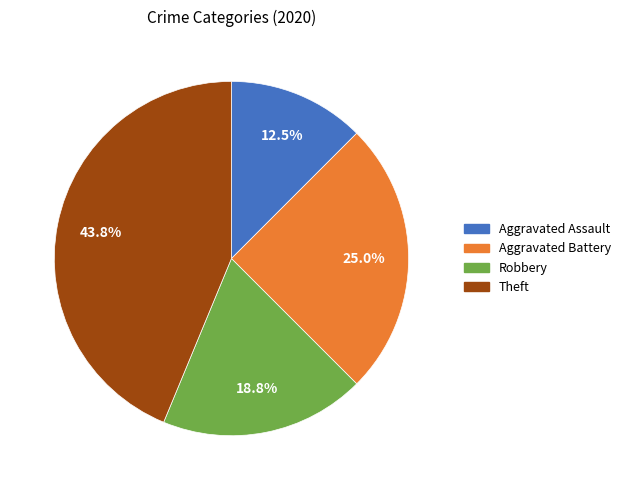

Does any single category account for the majority?

No